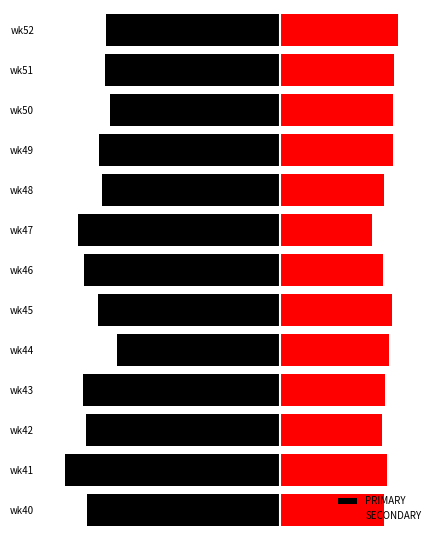

Rank the categories by SECONDARY value from highest to lowest.

wk52, wk51, wk49, wk50, wk45, wk44, wk41, wk43, wk48, wk40, wk46, wk42, wk47